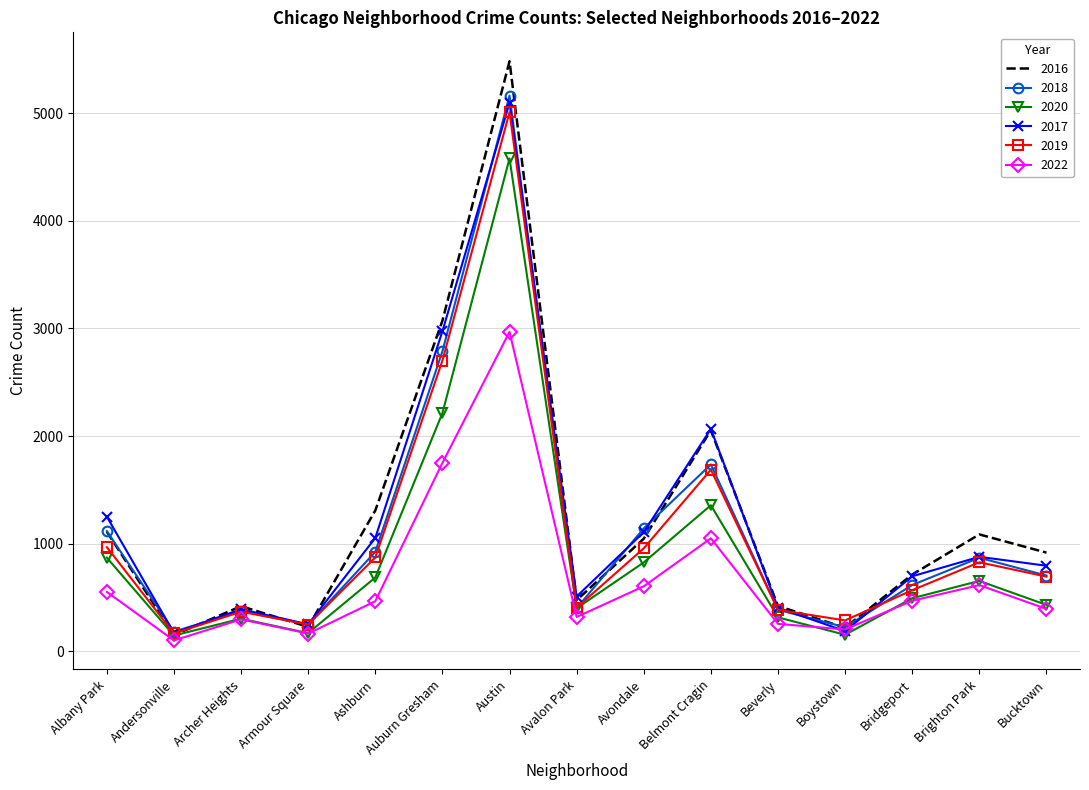

The 2016 series shows 1110 at Albany Park. True or false?

True